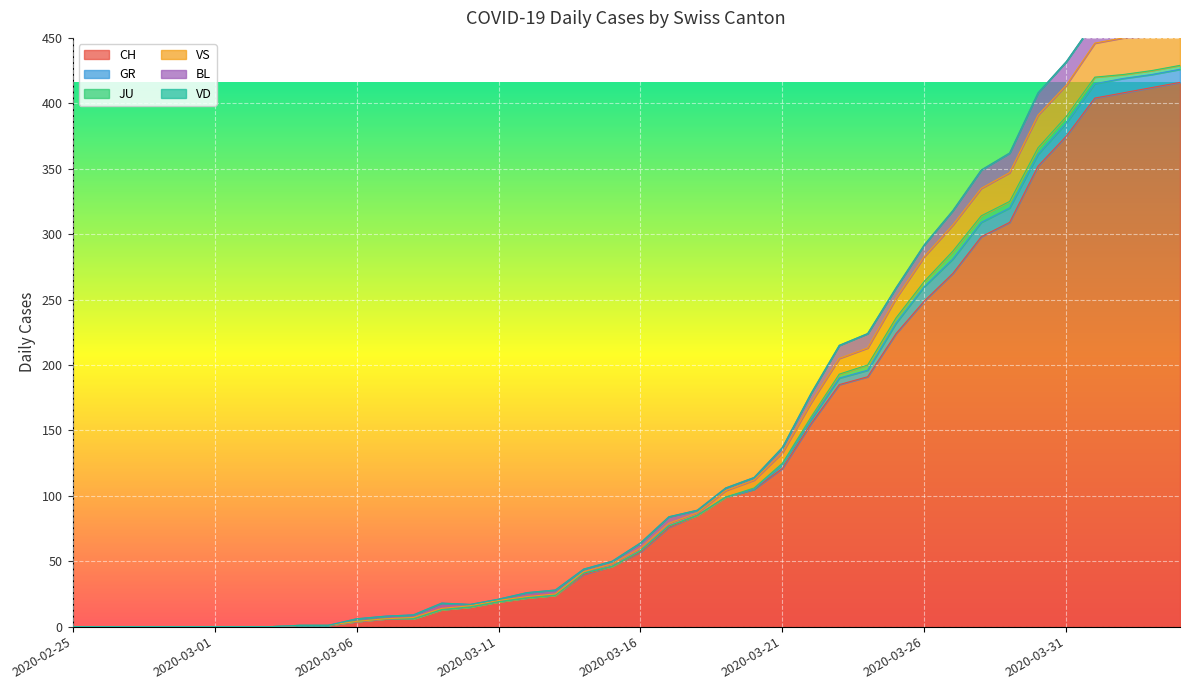

What position from the left is 2020-03-21?

26